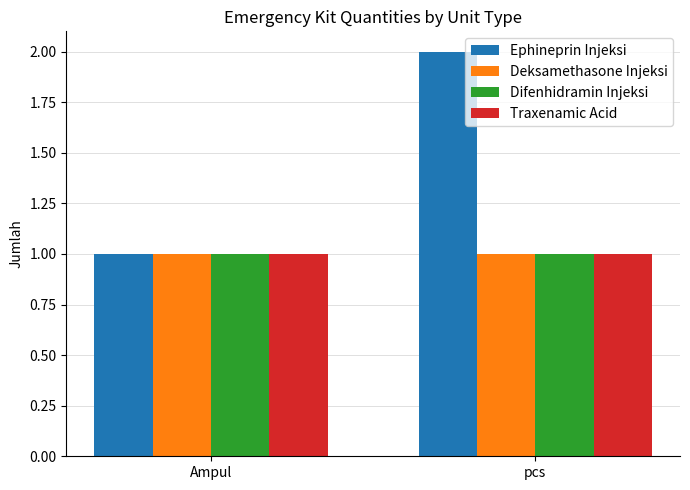

What is the total value across all series at pcs?

5